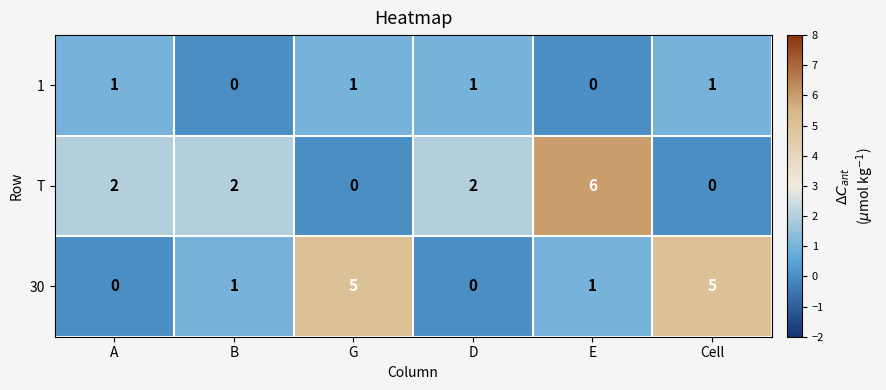

How many T values are between 0 and 2?

5